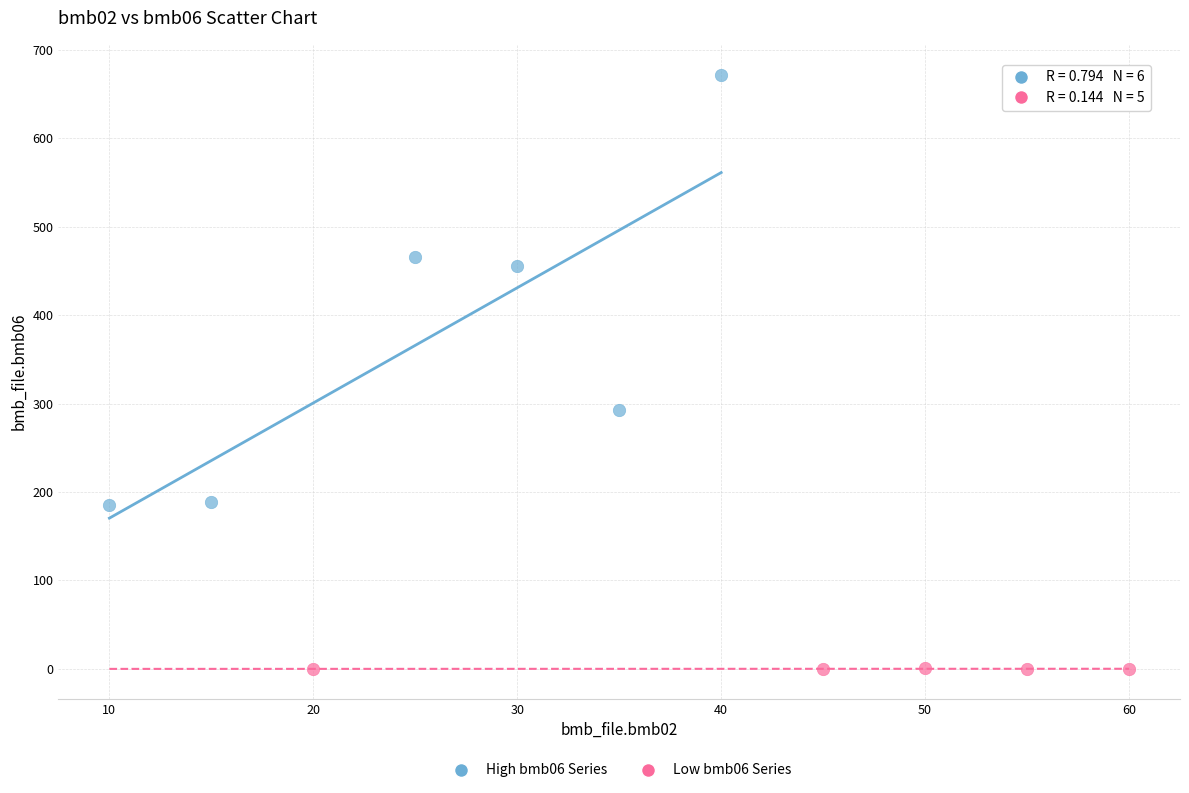

Which series has the largest Y range (max minus min)?

High bmb06 Series